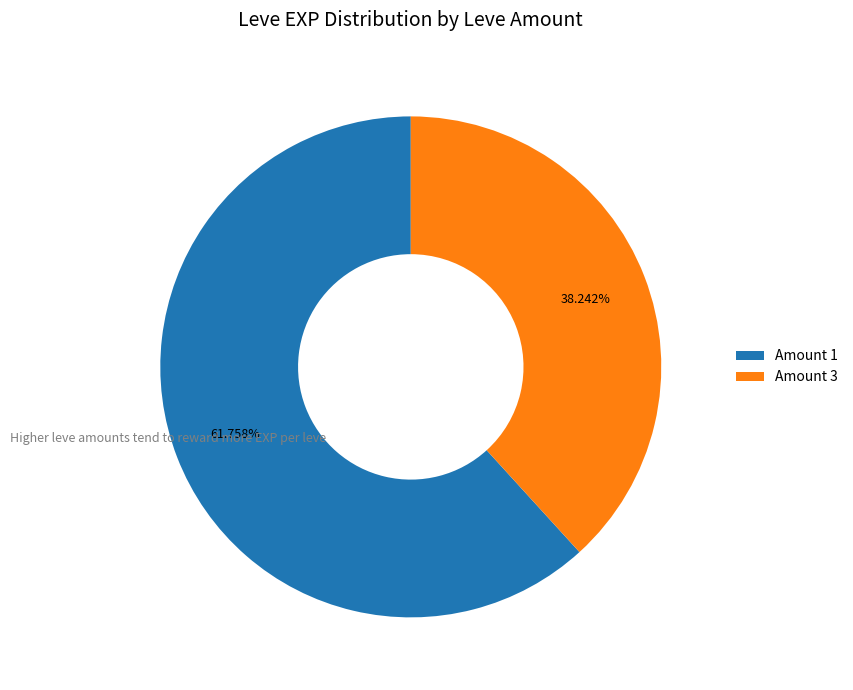

Rank the categories by value from lowest to highest.

Amount 3, Amount 1